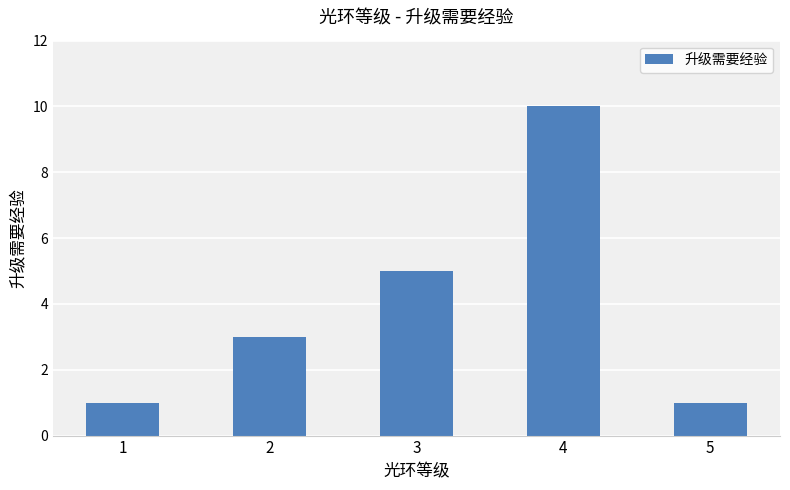

The chart shows a value of 0 at 1. True or false?

False